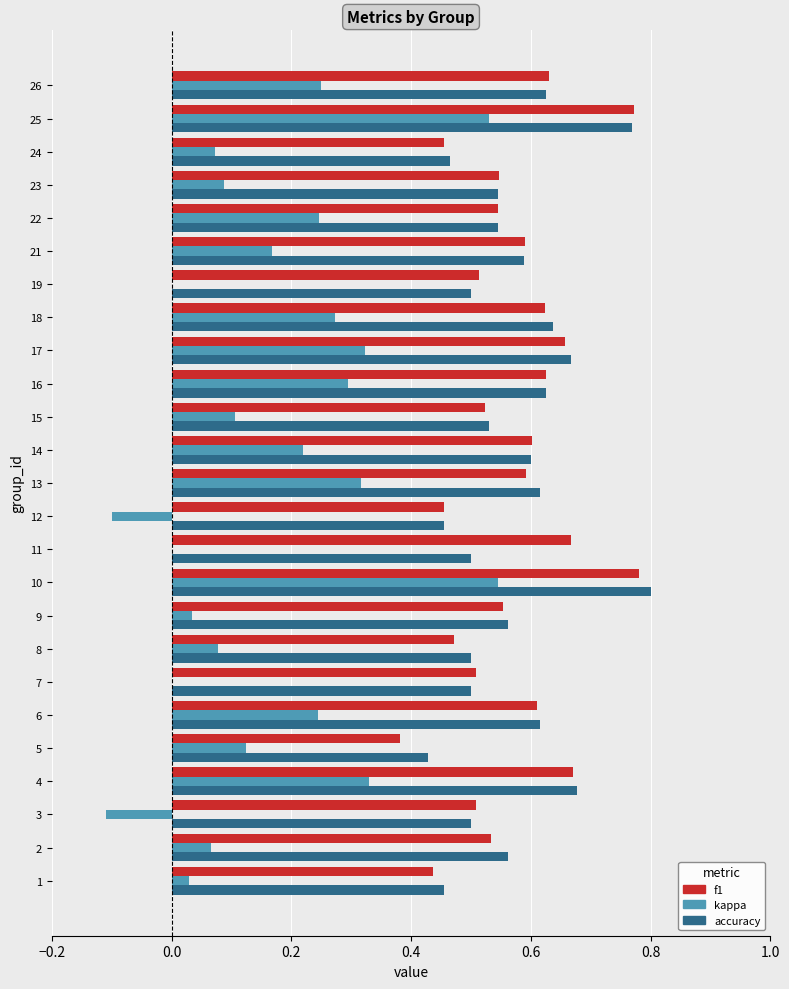

Between 18 and 25, which series saw the biggest shift?

kappa